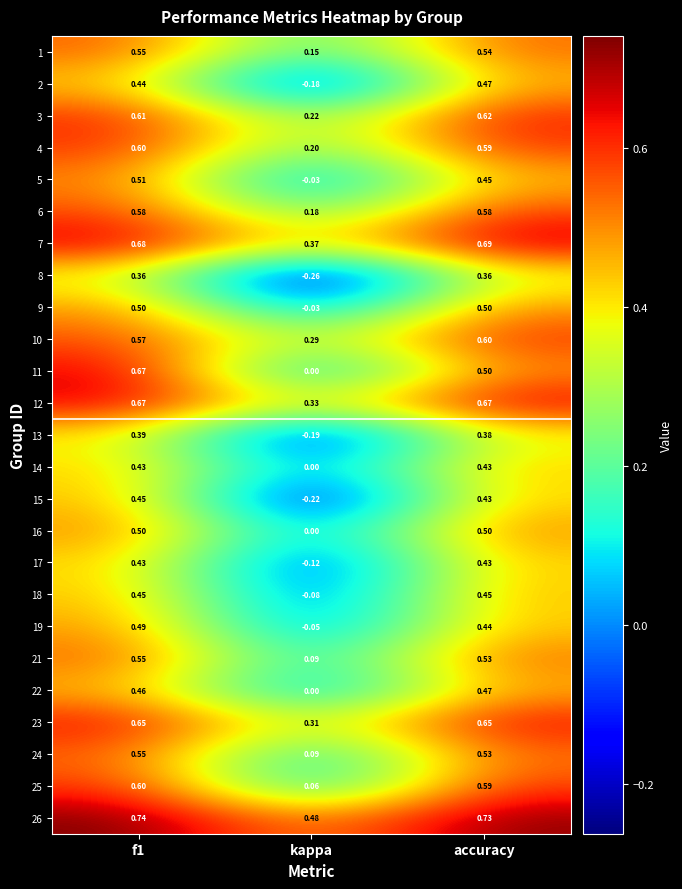

How many categories are shown in the chart?

3